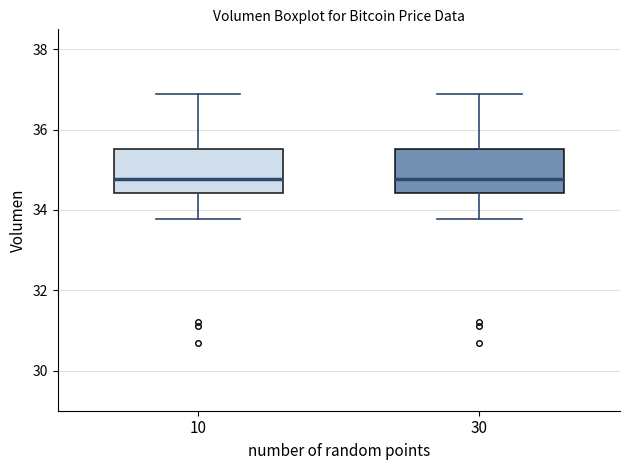

Reading left to right, transcribe this box plot: for each box, give where its median line is, the range the box spans, and where its two whiskers end, as read against the y-axis. The values are not printed on the chart, so give them approximately, as read against the axis.

10: median 34.8, box 34.4 to 35.6, whiskers 33.8 to 36.8
30: median 34.8, box 34.4 to 35.6, whiskers 33.8 to 36.8